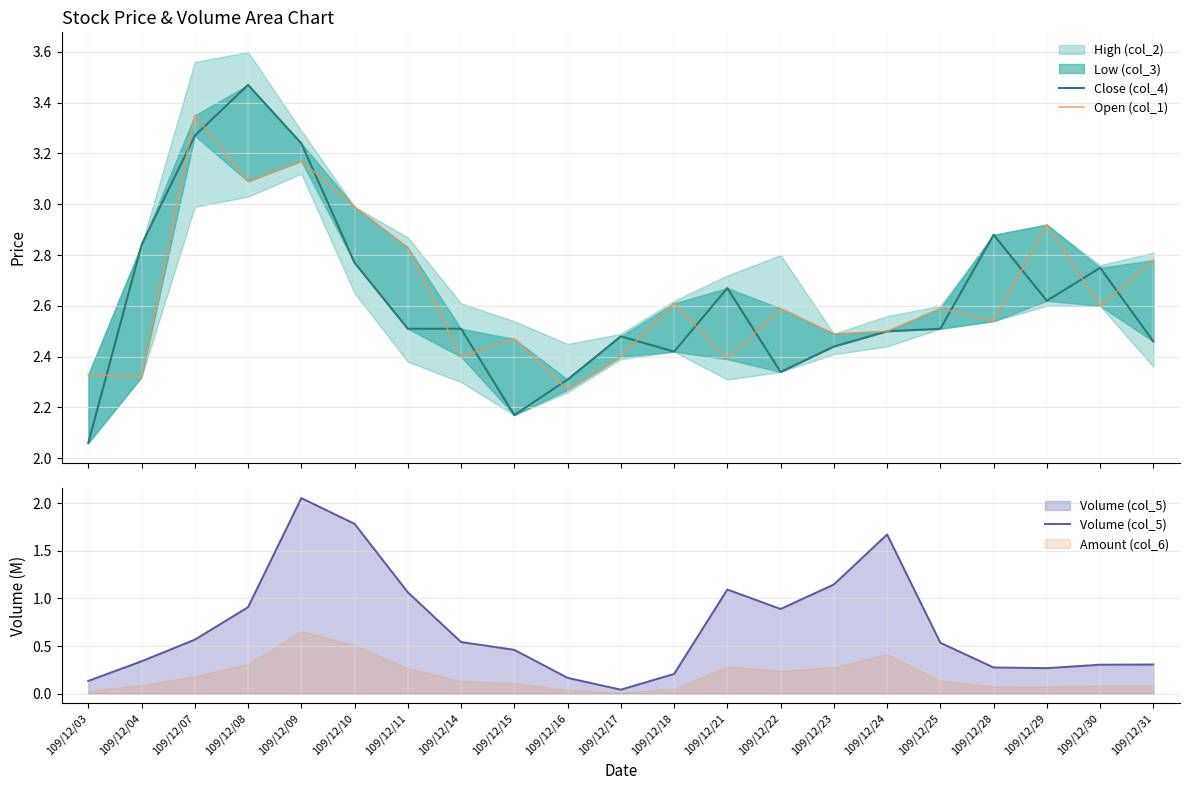

Rank the series at 109/12/08 from highest to lowest value.

Close (col_4), Open (col_1), Volume (col_5)